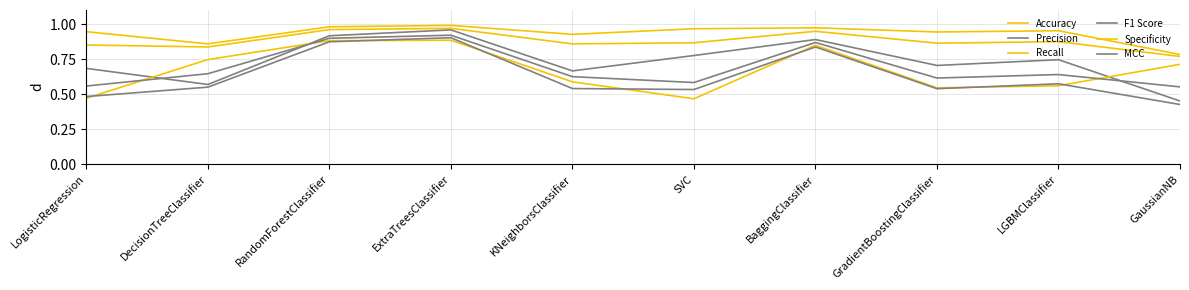

Is it true that MCC equals 0.5 at KNeighborsClassifier?

True